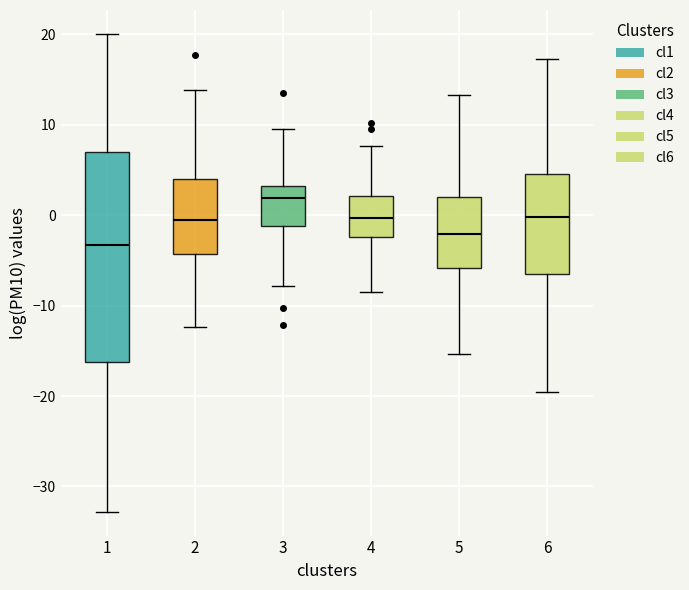

Which box has the lowest median line?

1